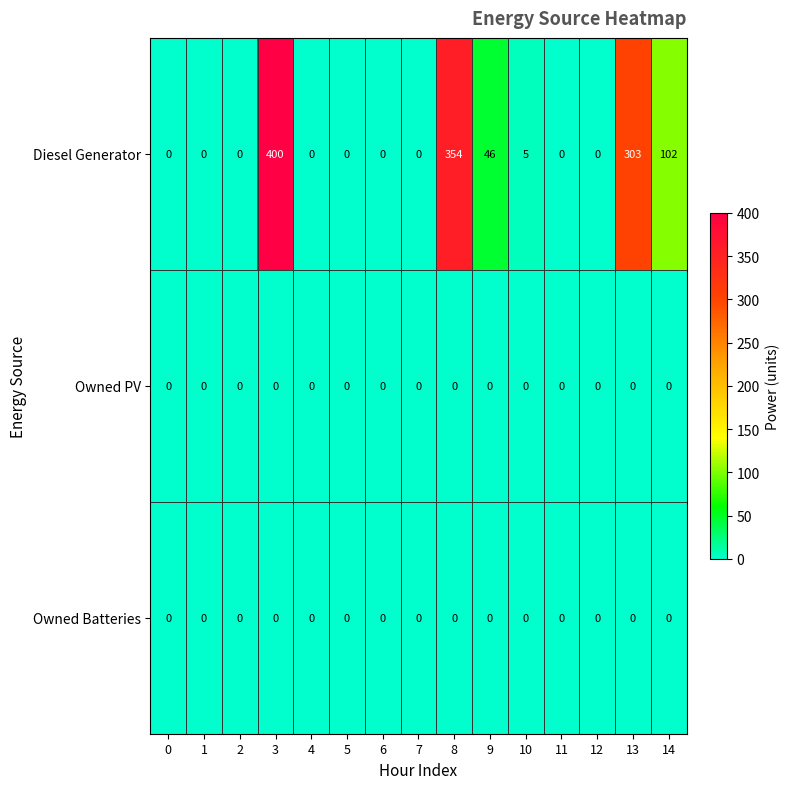

Which label corresponds to the largest value in the chart?

3